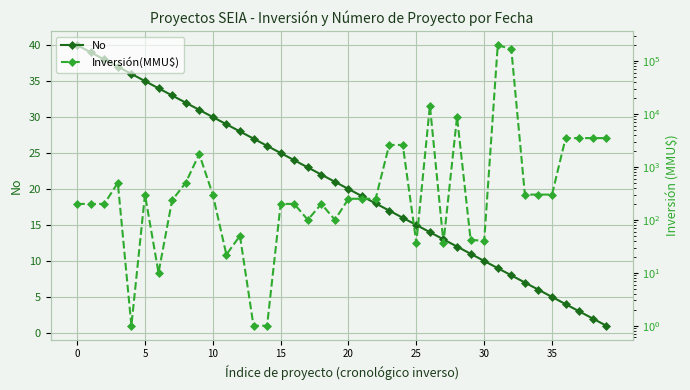

True or false: No has more than 1 points higher than both neighbors.

False